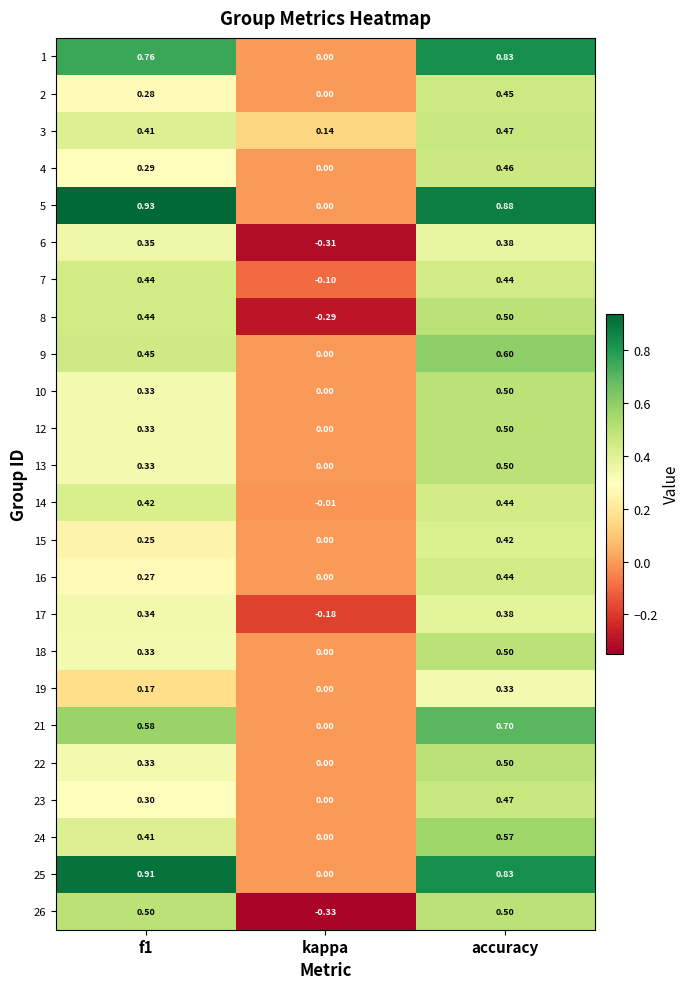

Count the number of data series in this chart.

24